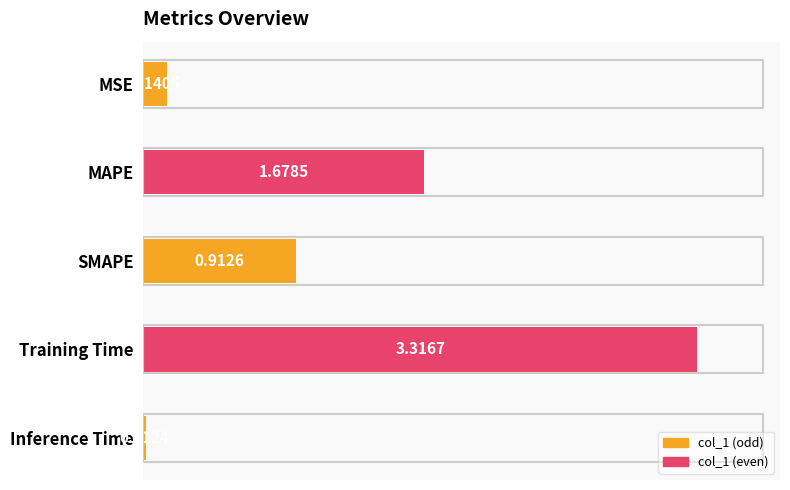

What is the change in value from MSE to SMAPE?

+0.8